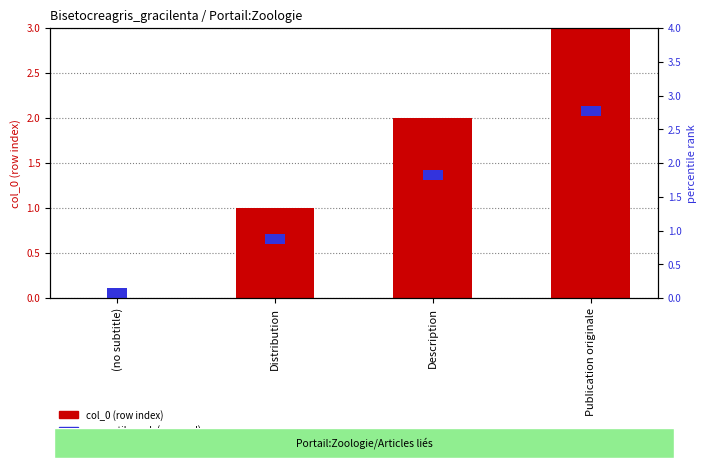

List the series in order of their peak value, highest first.

col_0 (row index), percentile rank (mapped)